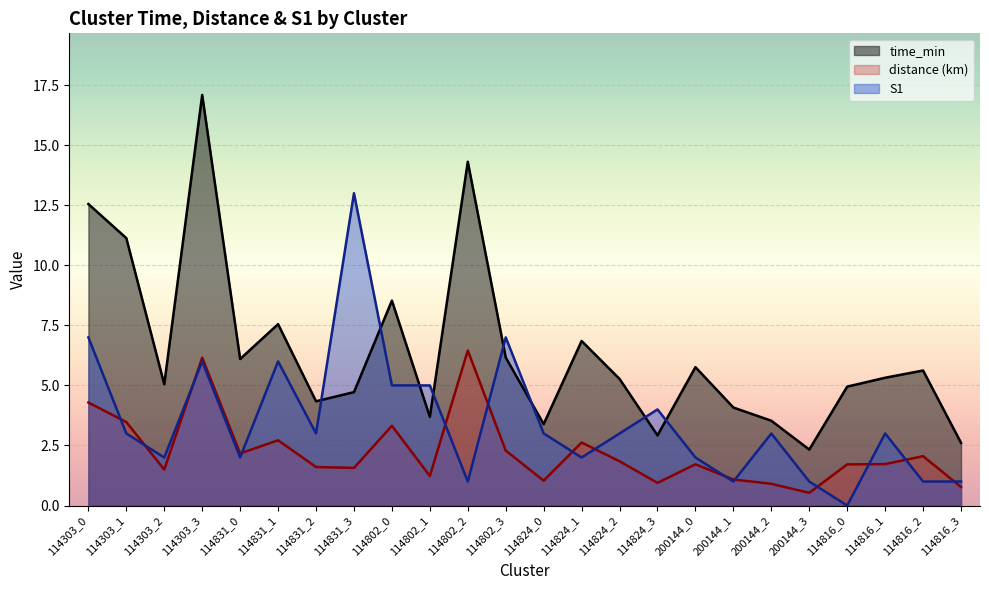

Which series changed the most between 114303_0 and 114824_0?

time_min